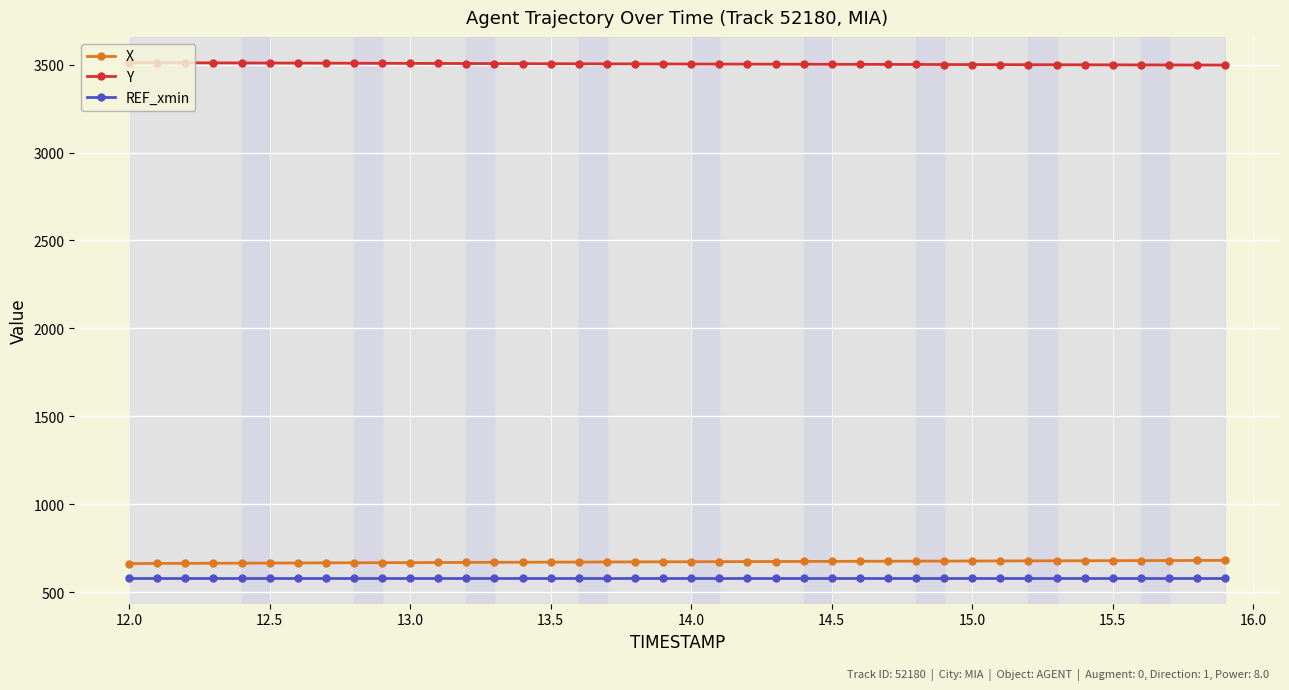

What is the value of the X point at the 14th from the left?

670.1